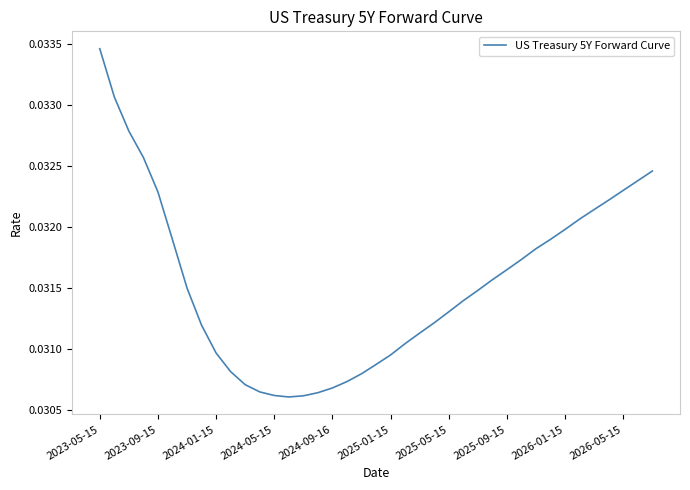

Is this an area chart (filled region under the line)?

No